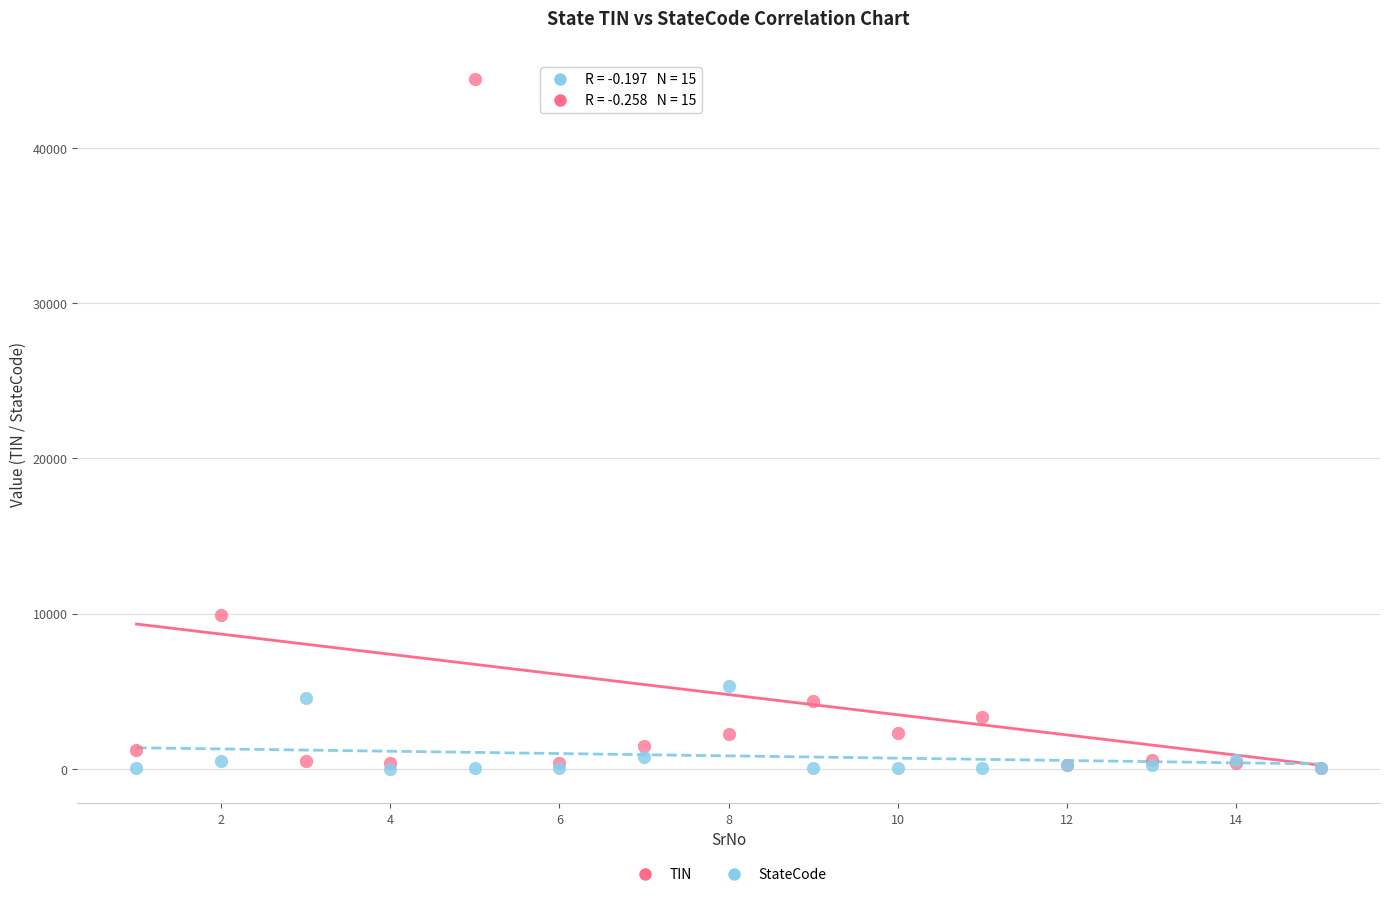

In the TIN series, what Y value is closest to 22253?

9943